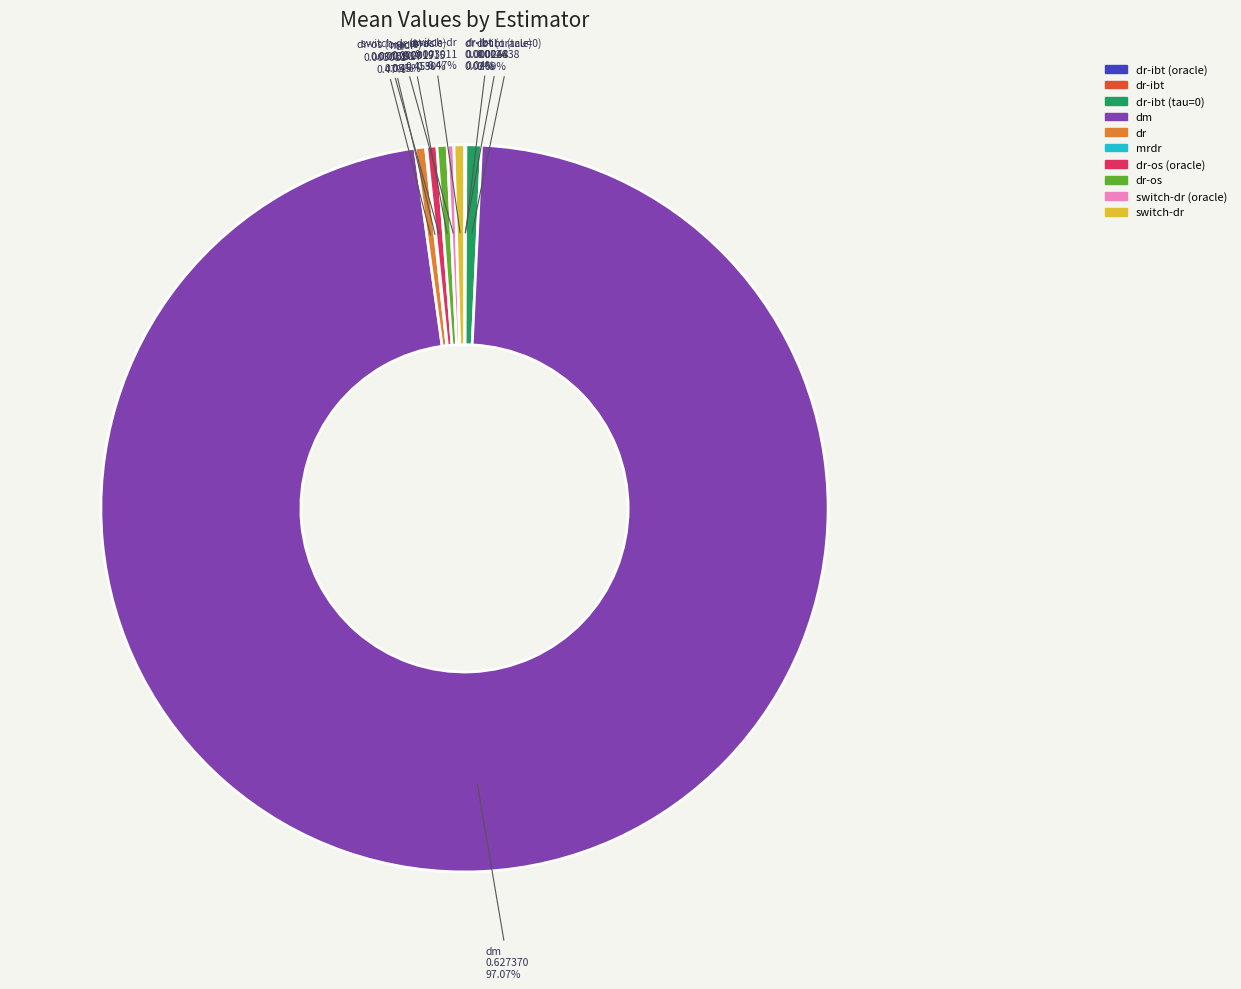

Does any single category account for the majority?

Yes